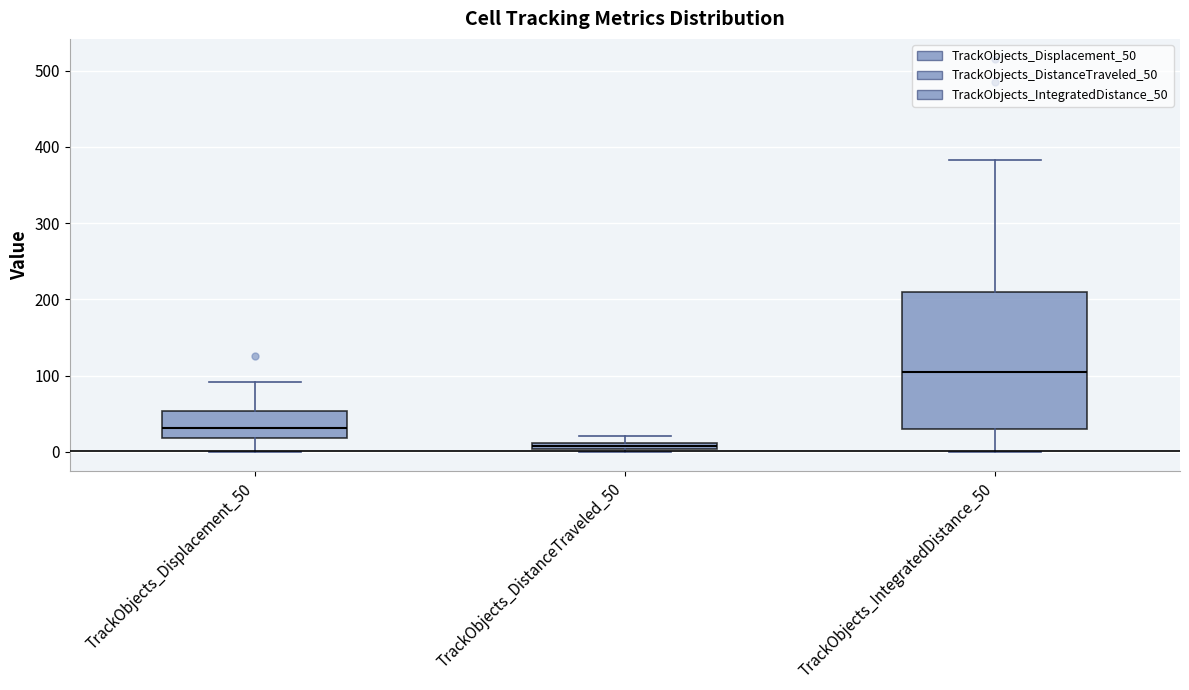

Where is the lower edge of the box for TrackObjects_Displacement_50 on the y-axis? The values are not printed on the chart, so give them approximately, as read against the axis.

20